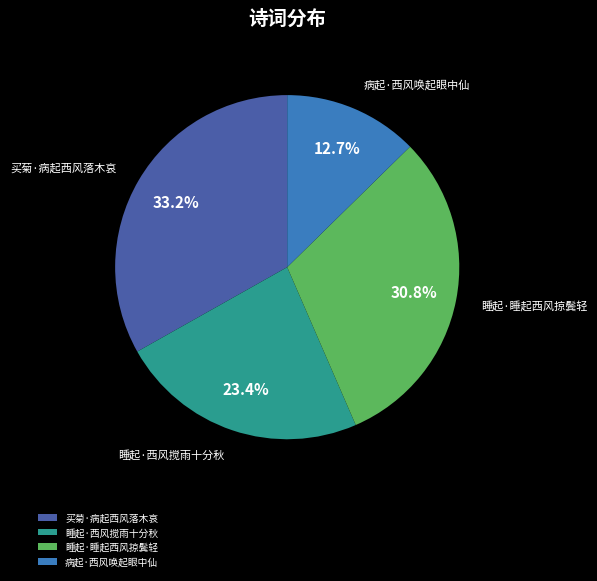

To the nearest percent, what portion does 病起·西风唤起眼中仙 represent?

13%